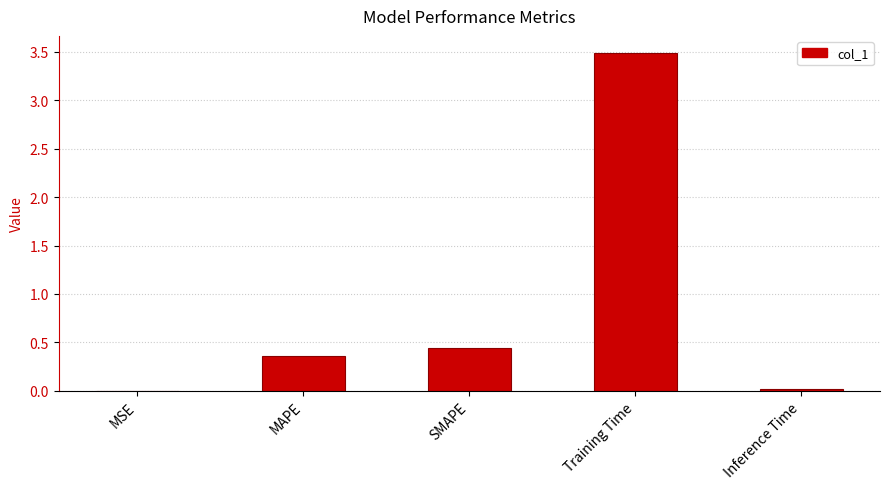

At which category does the chart reach its peak across all series?

Training Time